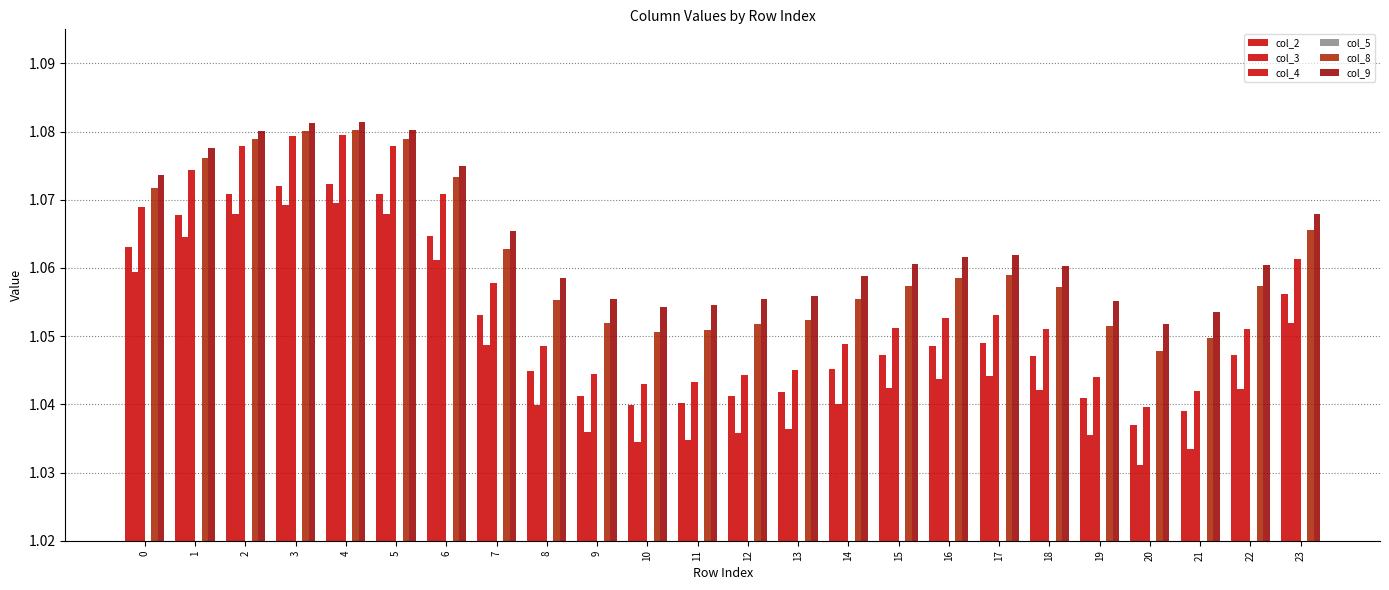

Count the number of data series in this chart.

6